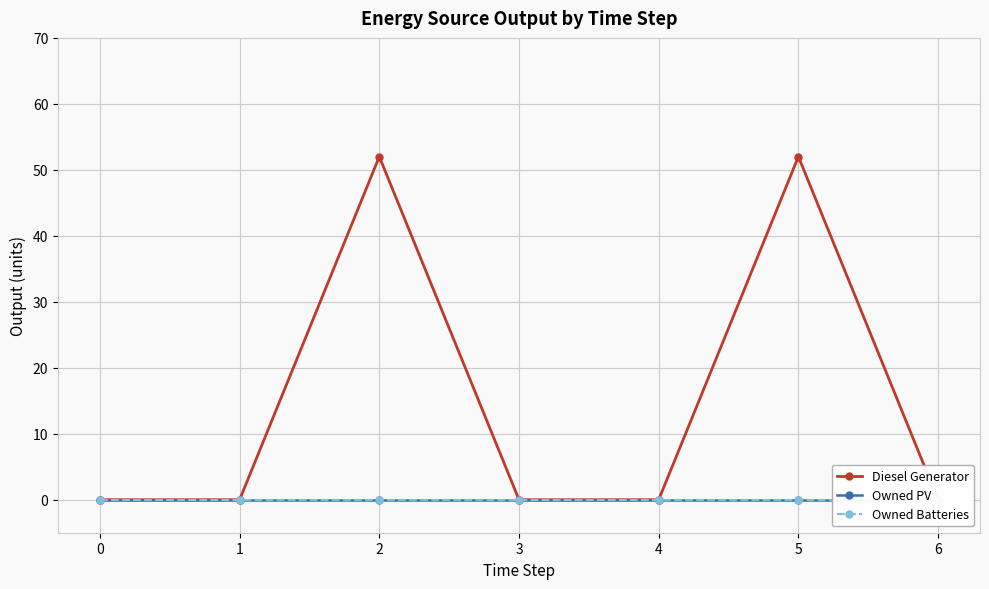

True or false: Owned PV has more than 1 interior local peaks.

False